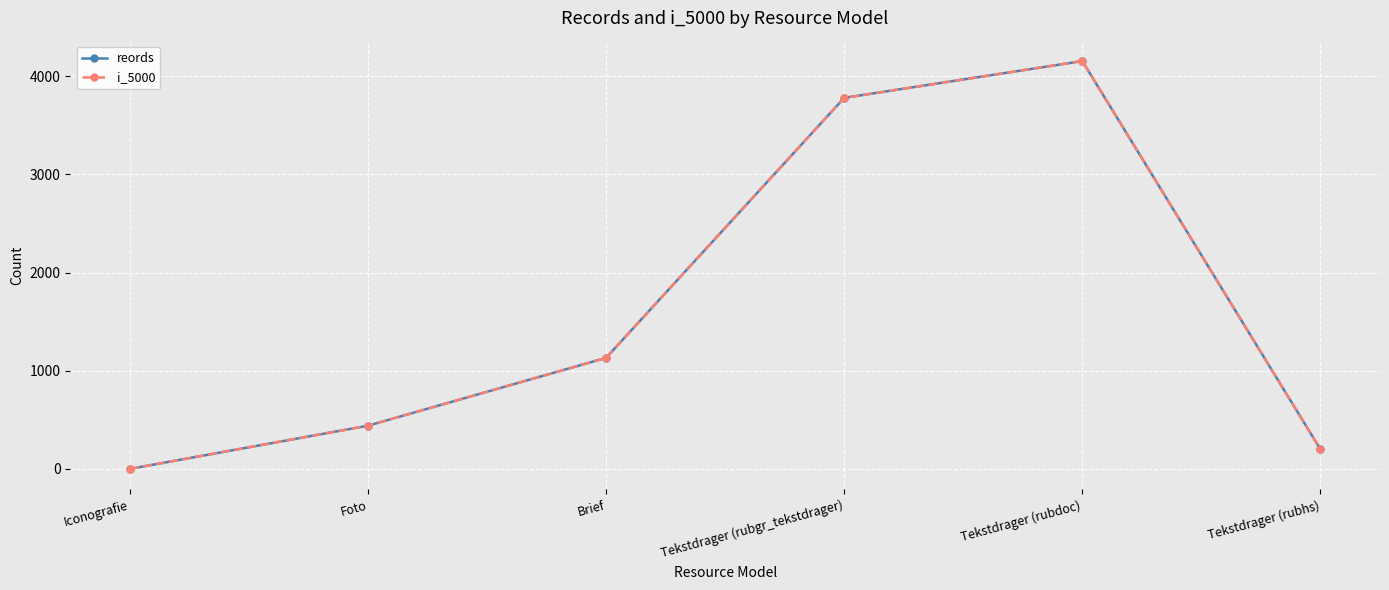

At Tekstdrager (rubdoc), list the series in order from smallest to largest.

reords, i_5000